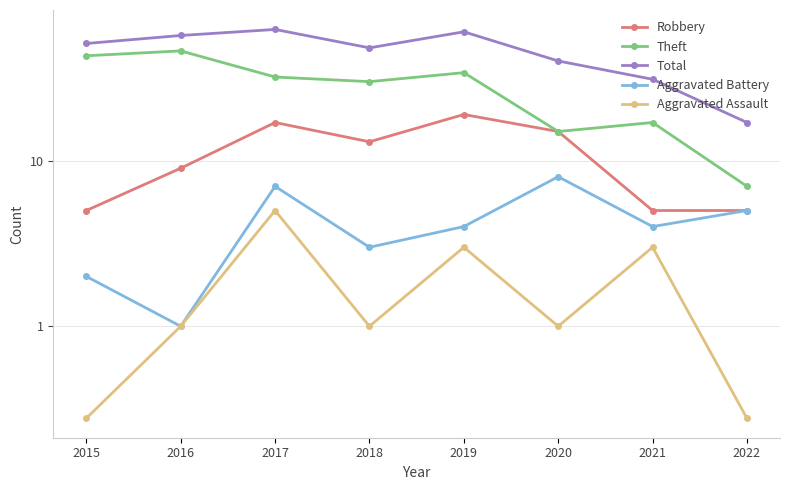

What is the lowest value of the Aggravated Assault series?

0.5